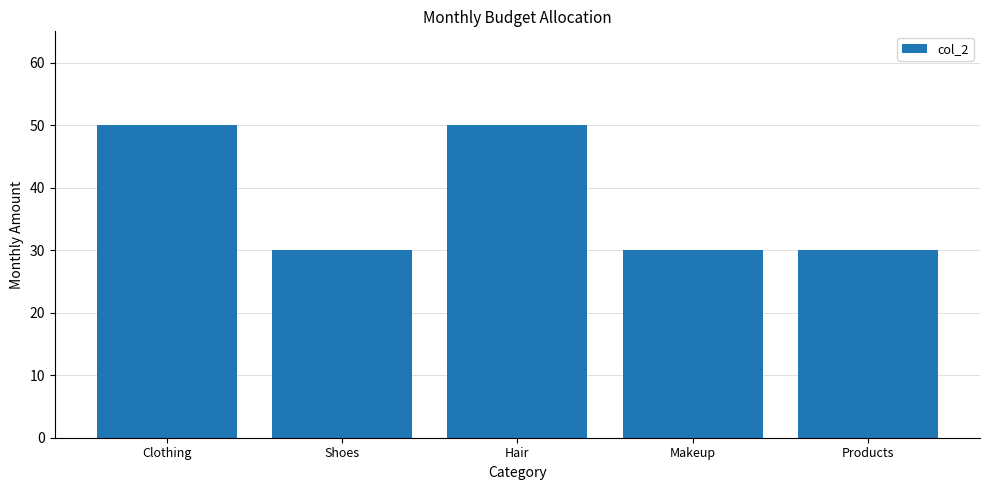

True or false: the data shows 30 at Products.

True